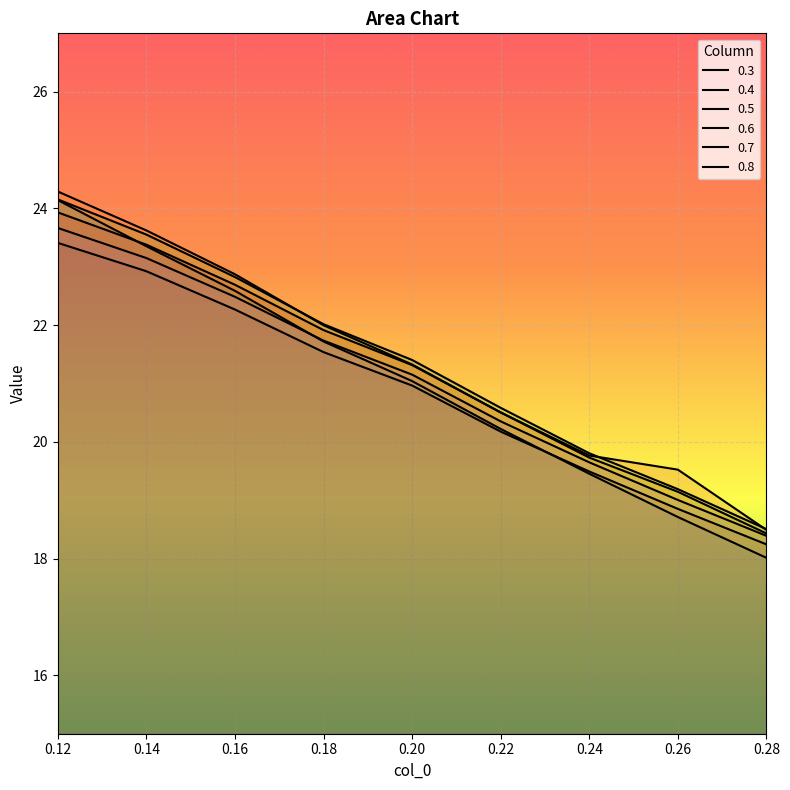

What is the difference between the maximum and minimum values in the 0.5 series?

5.6